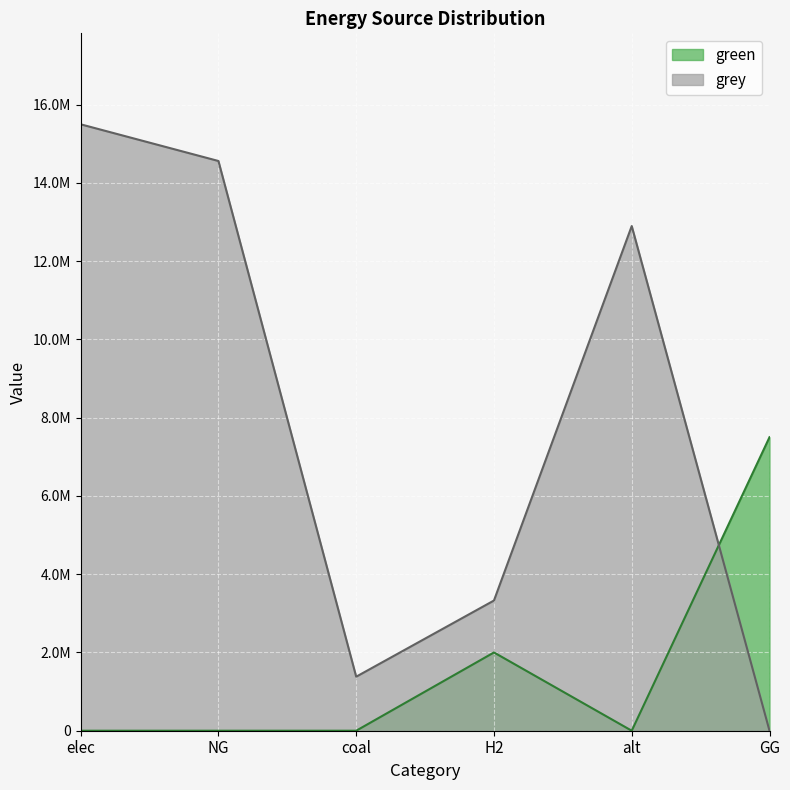

Reading left to right, extract all data points from this chart.

green: 0.0	0.0	0.0	2000000.0	0.0	7500000.0
grey: 15496110.8	14558504.6	1380638.1	3326941.6	12895852.0	0.0